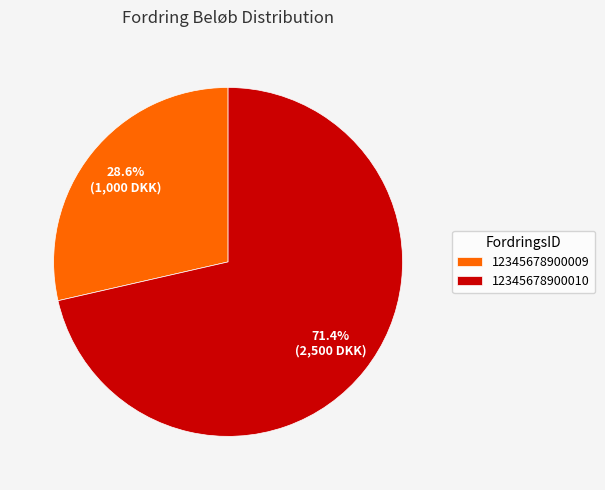

The 12345678900009 slice represents 29% of the pie. True or false?

True